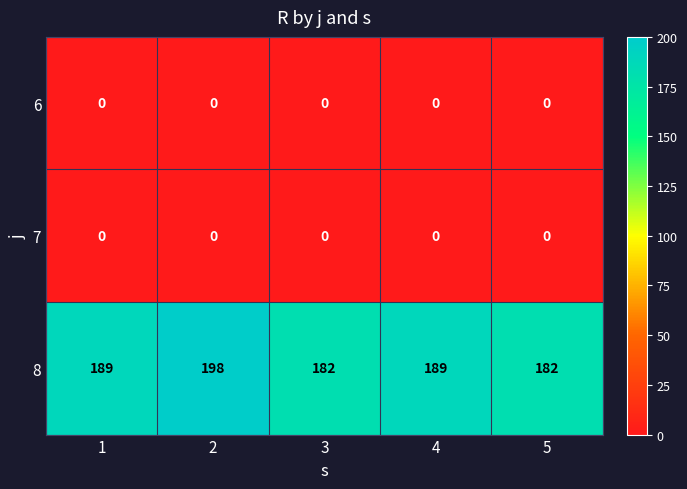

Which series changed the most between 1 and 3?

8